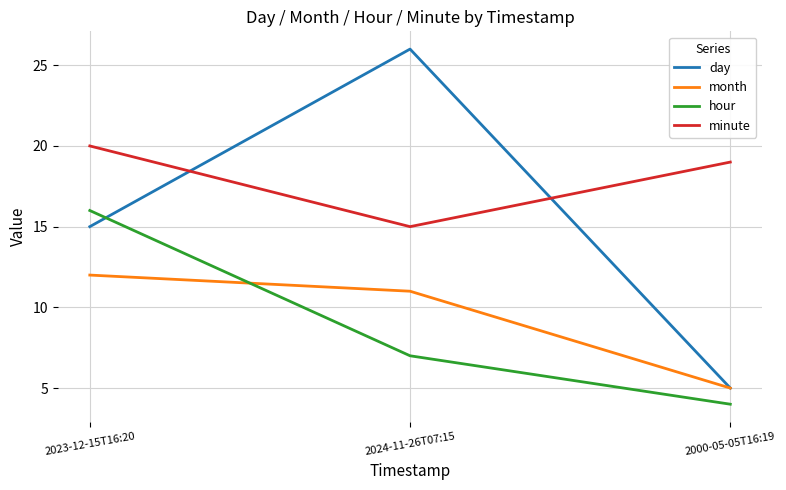

Which series changed the most between 2023-12-15T16:20 and 2024-11-26T07:15?

day